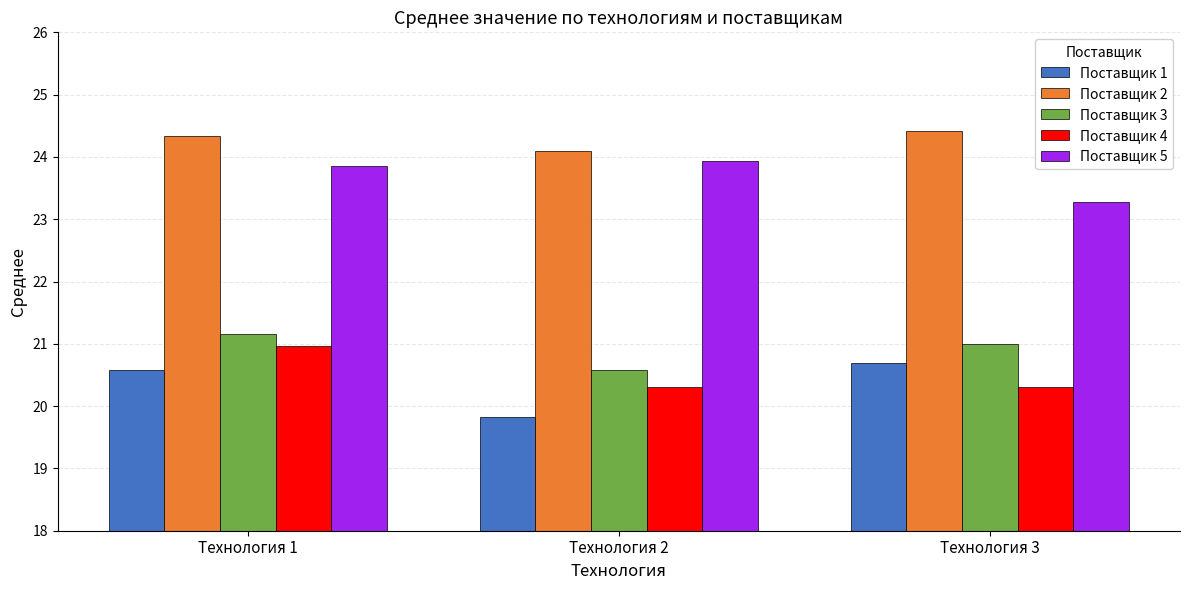

Between Технология 1 and Технология 3, which series saw the biggest shift?

Поставщик 4